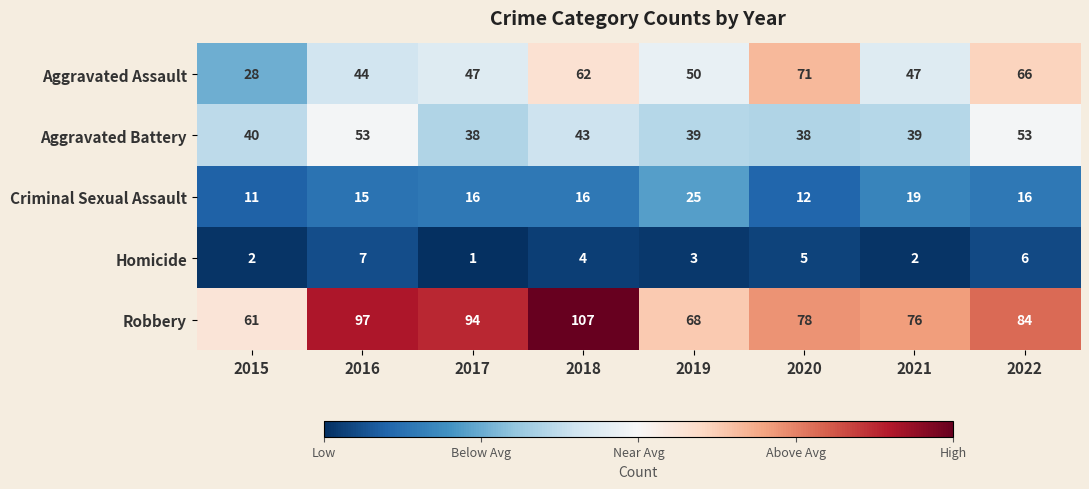

What is the highest value of the Aggravated Battery series?

53